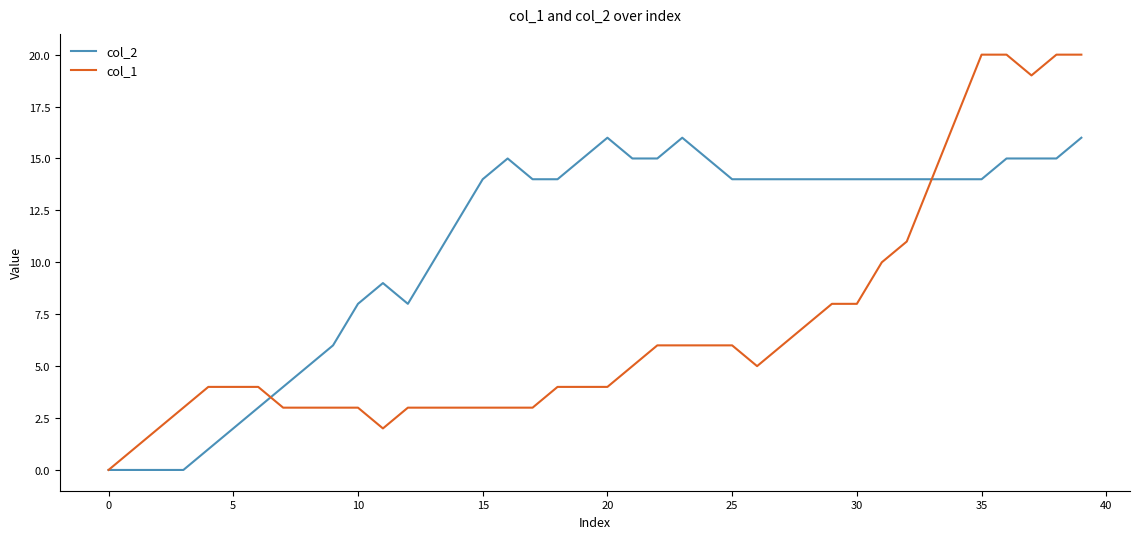

Rank the series by their average value, from highest to lowest.

col_2, col_1